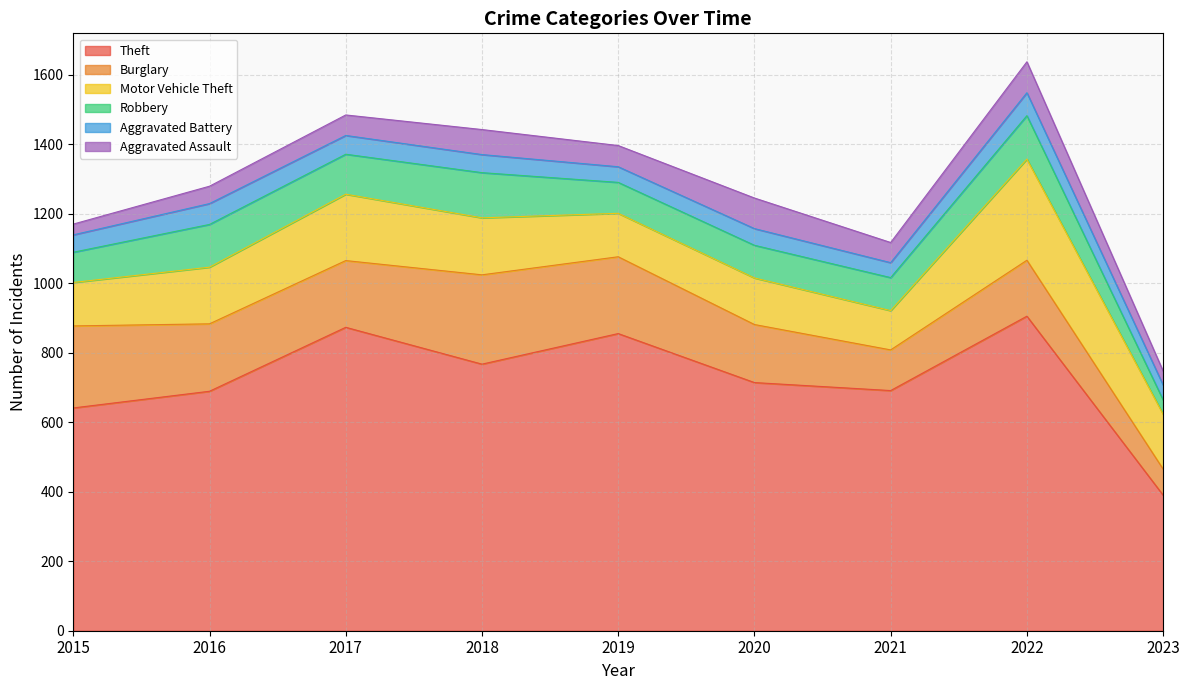

The value of Burglary at 2016 is 194. True or false?

True